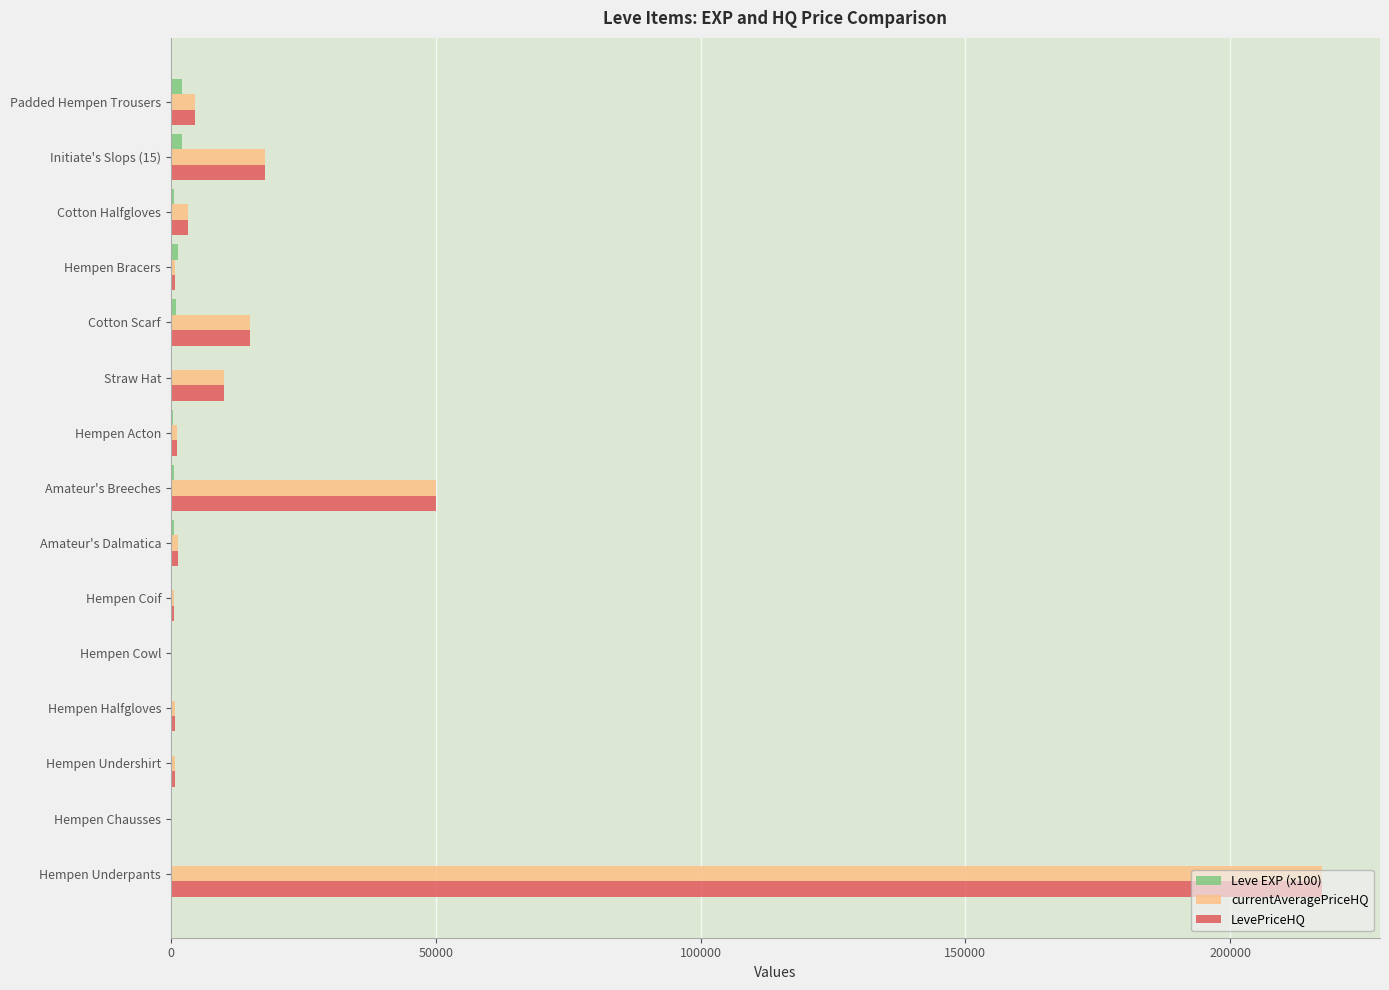

How many categories are shown in the chart?

15